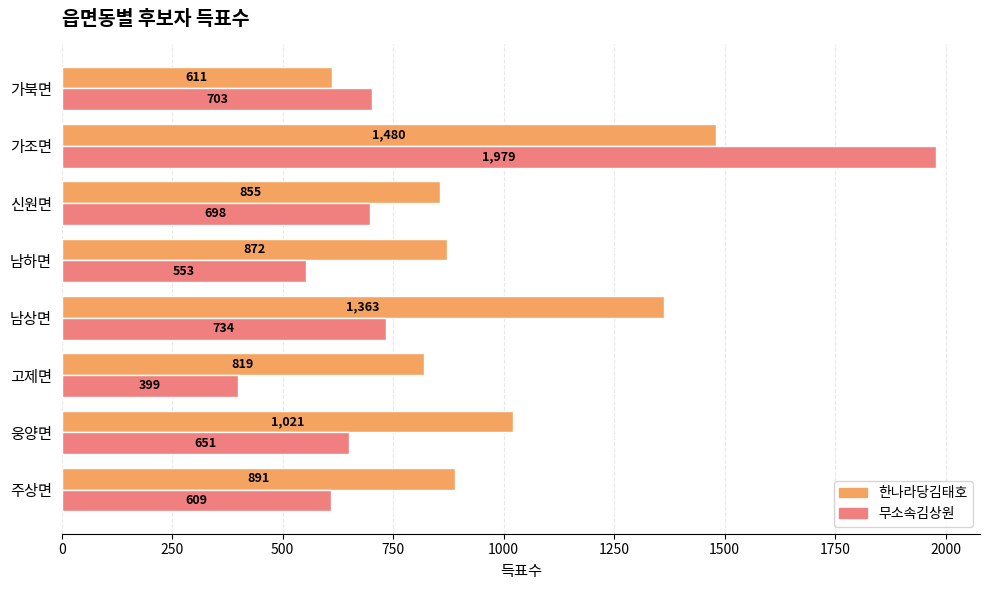

What is the spread (max minus min) of values at 남하면?

319